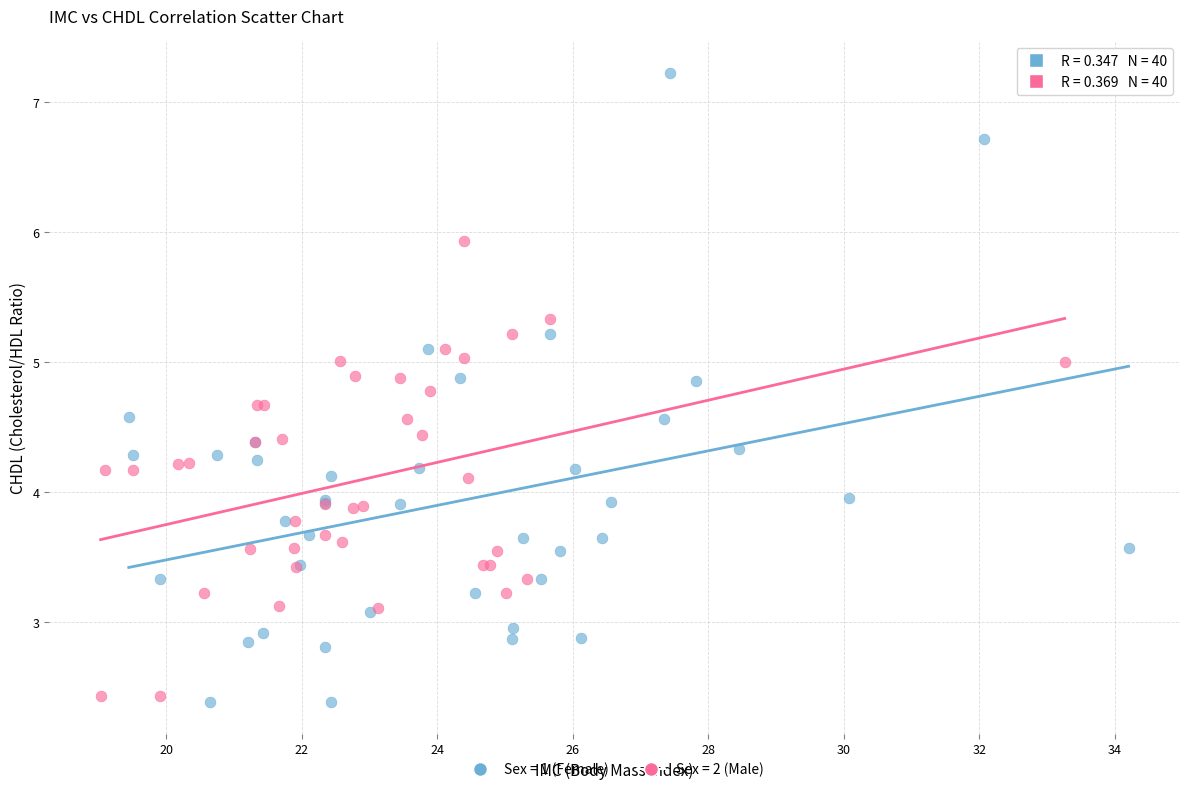

Which series has the widest spread of Y values?

Sex = 1 (Female)